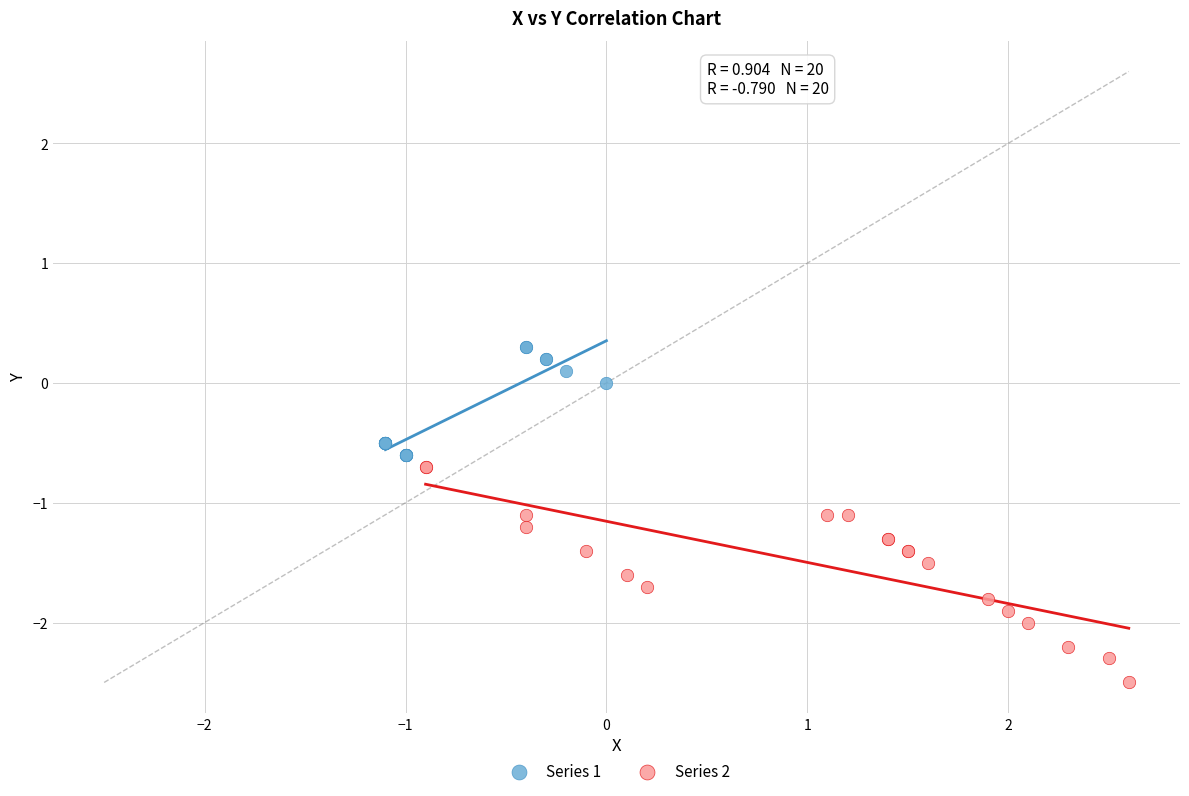

Which series reaches the minimum Y coordinate?

Series 2